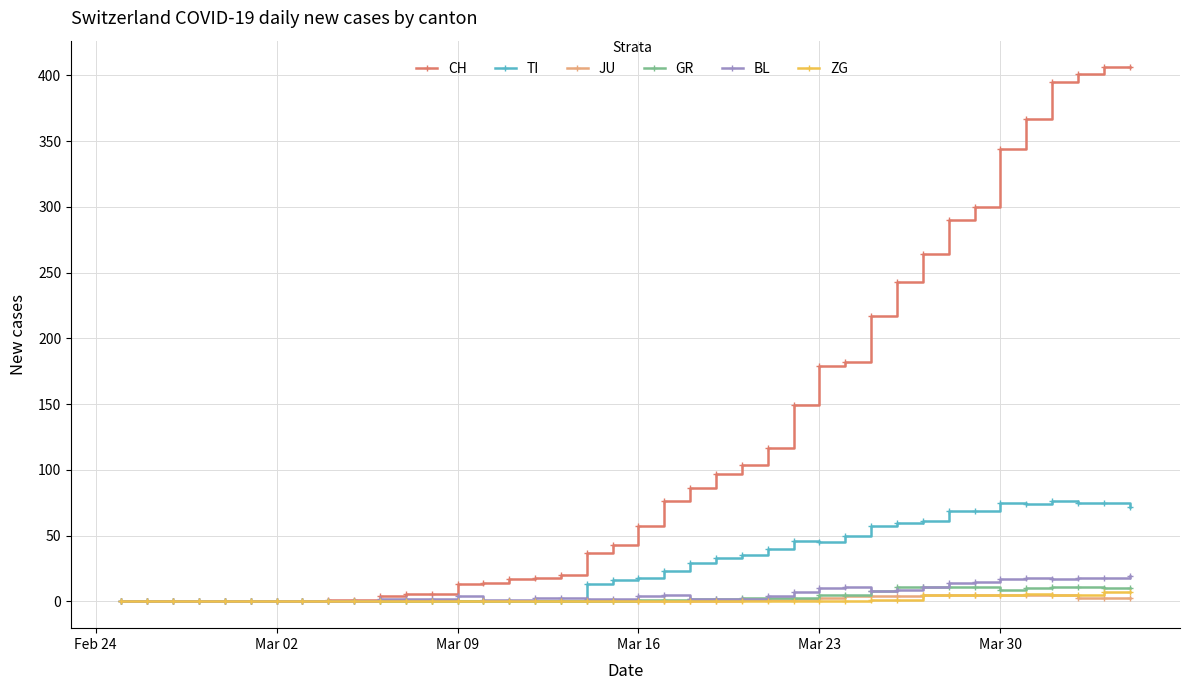

Which series has the widest spread of values?

CH